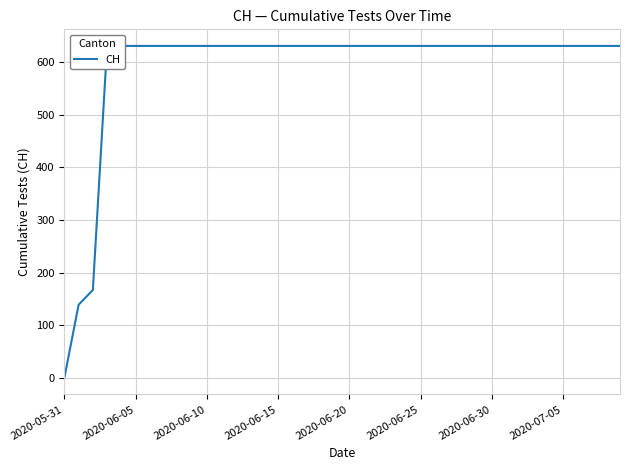

Reading right to left, what are all the values shown in this chart?

631	631	631	631	631	631	631	631	631	631	631	631	631	631	631	631	631	631	631	631	631	631	631	631	631	631	631	631	631	631	631	631	631	631	631	631	631	167	139	0